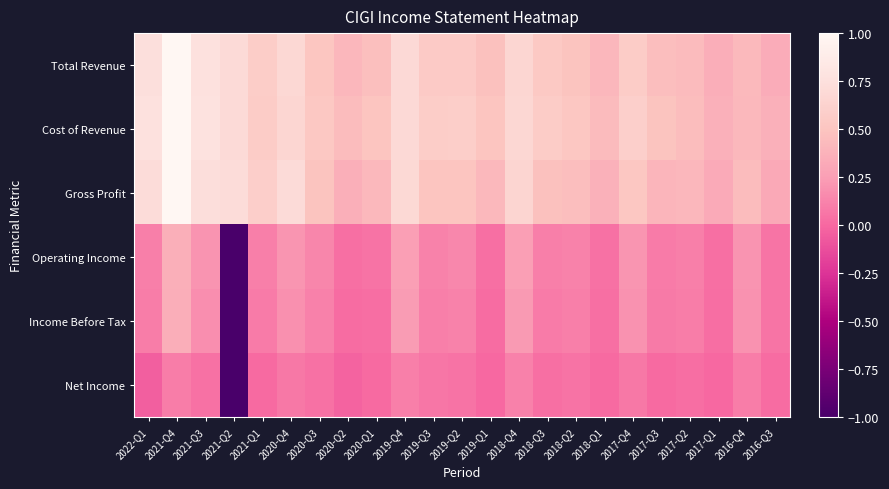

Which series has the largest range (max minus min)?

Operating Income